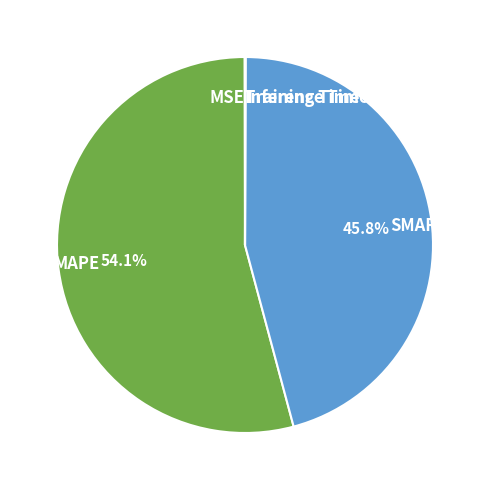

What is the largest slice in the pie chart?

MAPE